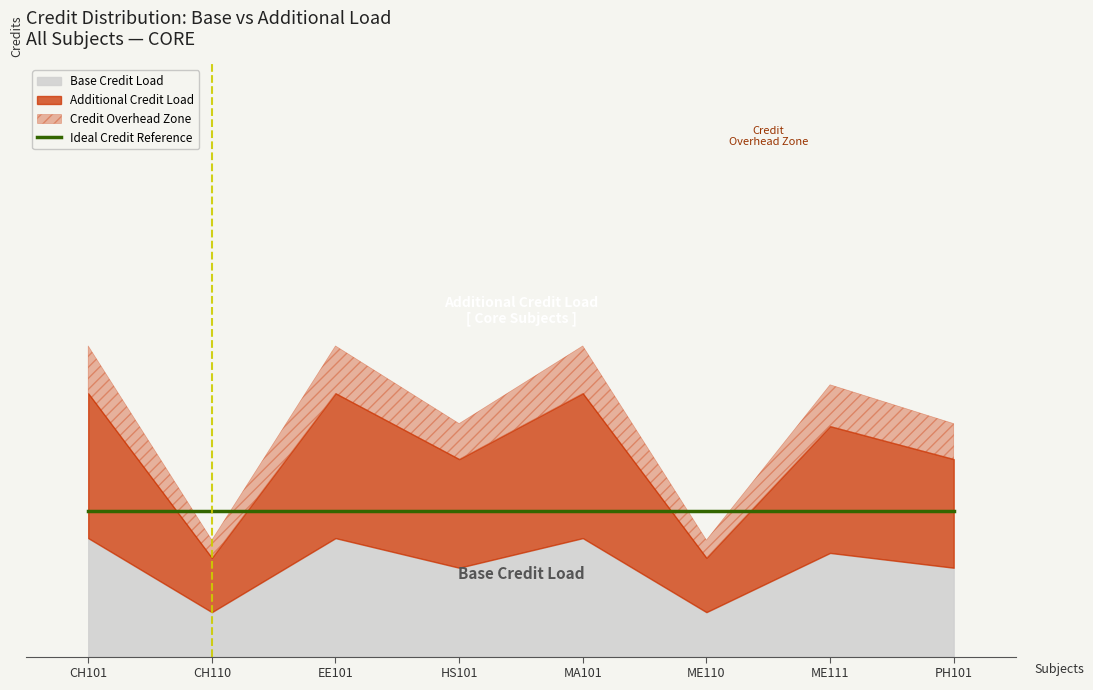

What is the change in value from ME110 to PH101?

+3